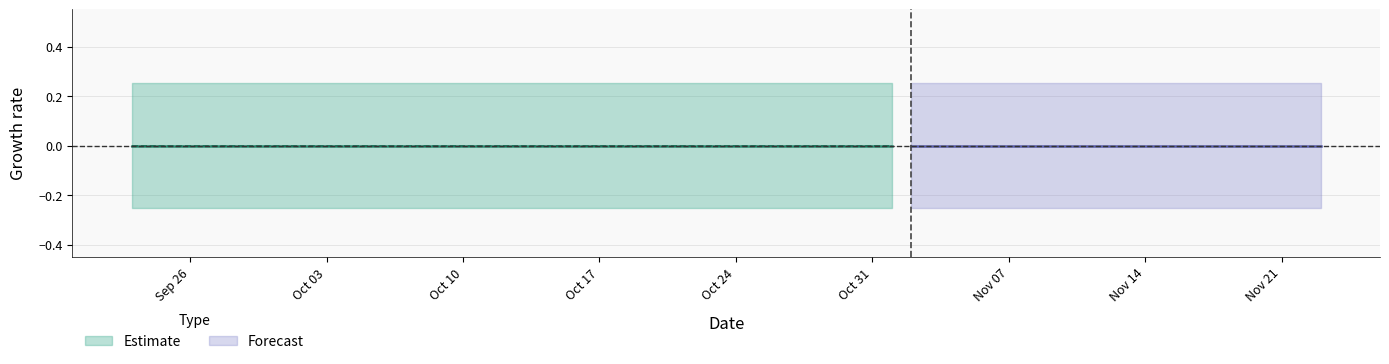

What is the label of the 18th point from the right?

2011-10-07